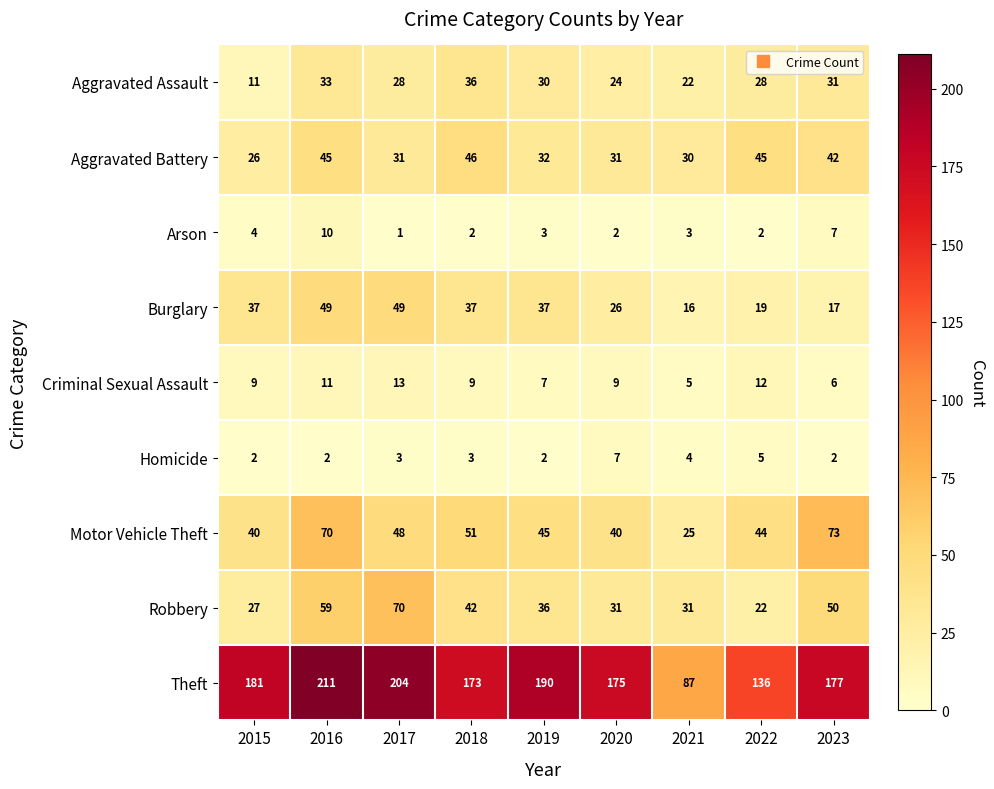

Which series has the largest total across all categories?

Theft